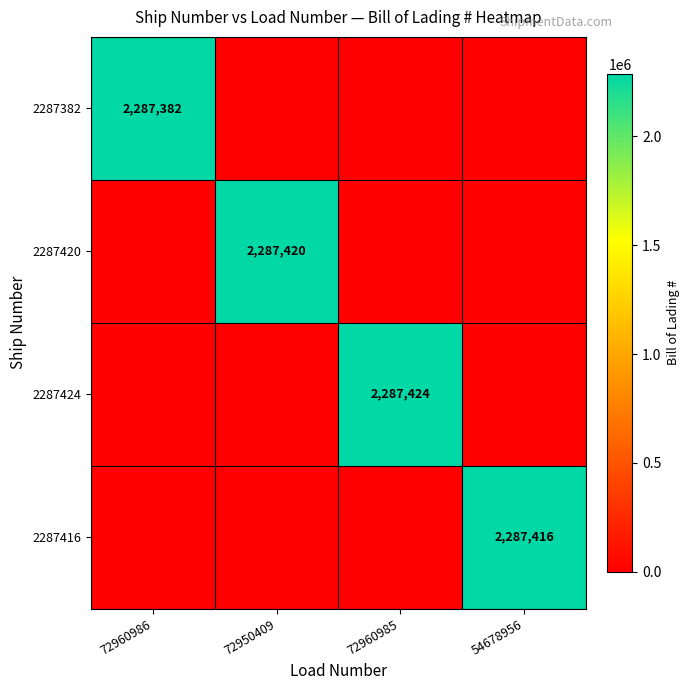

How many series are shown in this chart?

4